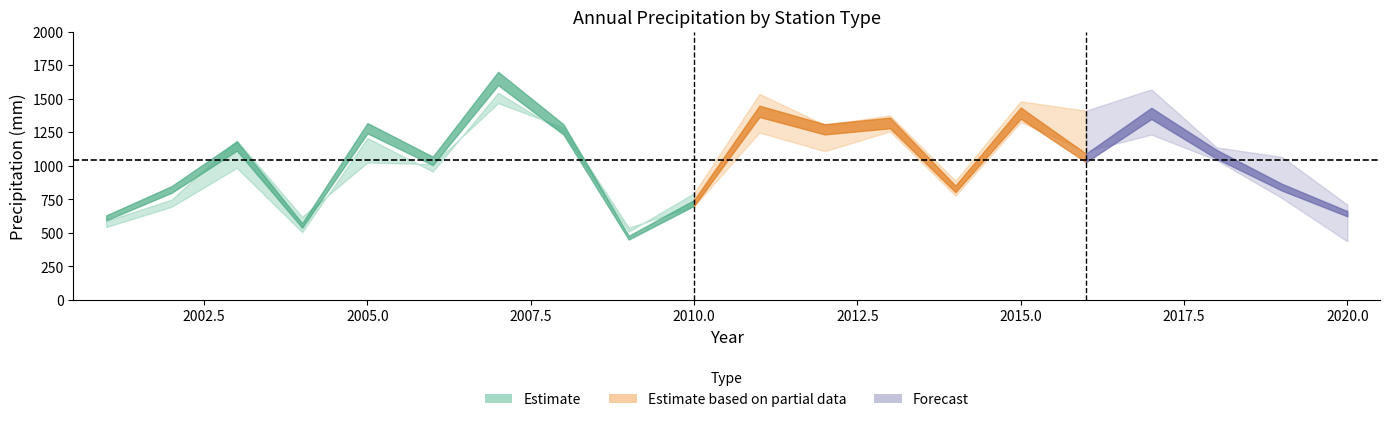

Reading left to right, list all the values displayed in this chart.

P: 2001=611.4	2002=822.8	2003=1146.8	2004=555.0	2005=1279.6	2006=1036.4	2007=1650.2	2008=1270.6	2009=464.2	2010=722.8	2011=1405.4	2012=1271.4	2013=1318.6	2014=827.2	2015=1392.0	2016=1058.0	2017=1389.8	2018=1084.8	2019=839.8	2020=642.6
P_N: 2001=588.5	2002=746.8	2003=1188.4	2004=619.8	2005=1024.1	2006=1012.0	2007=1466.7	2008=1284.2	2009=538.0	2010=698.6	2011=1247.3	2012=1108.3	2013=1255.9	2014=776.5	2015=1324.7	2016=1107.8	2017=1232.3	2018=1041.4	2019=759.0	2020=436.6
P_X: 2001=543.0	2002=693.8	2003=984.2	2004=505.2	2005=1206.1	2006=956.6	2007=1543.4	2008=1246.3	2009=510.0	2010=795.0	2011=1535.0	2012=1304.6	2013=1374.3	2014=888.3	2015=1480.0	2016=1410.0	2017=1568.5	2018=1136.4	2019=1065.5	2020=709.8